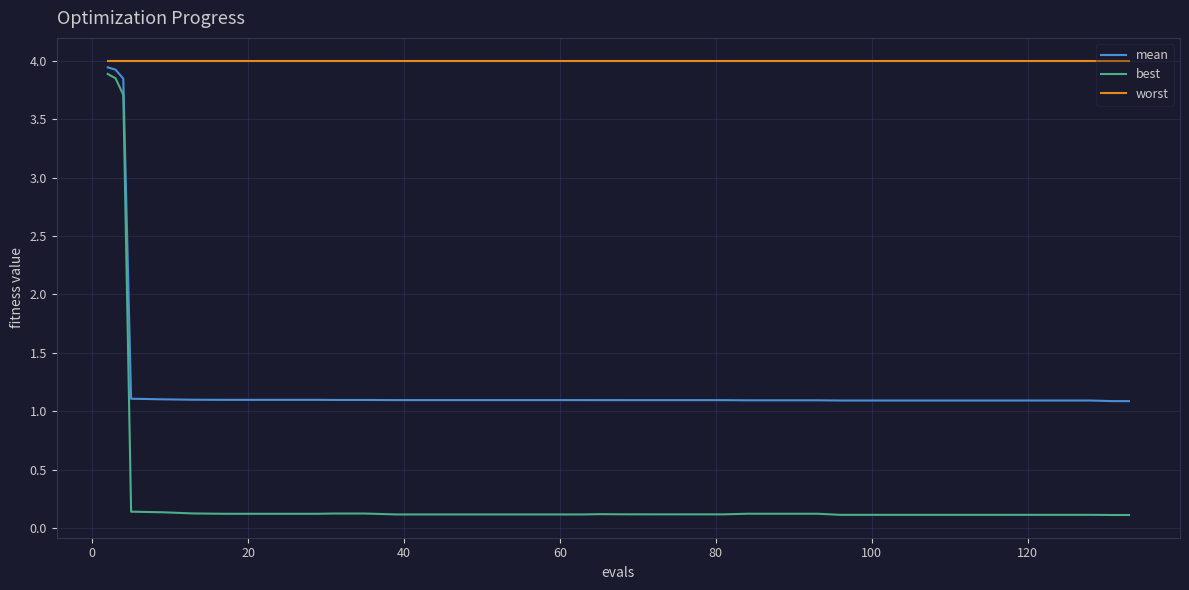

True or false: worst and best cross at least once.

False